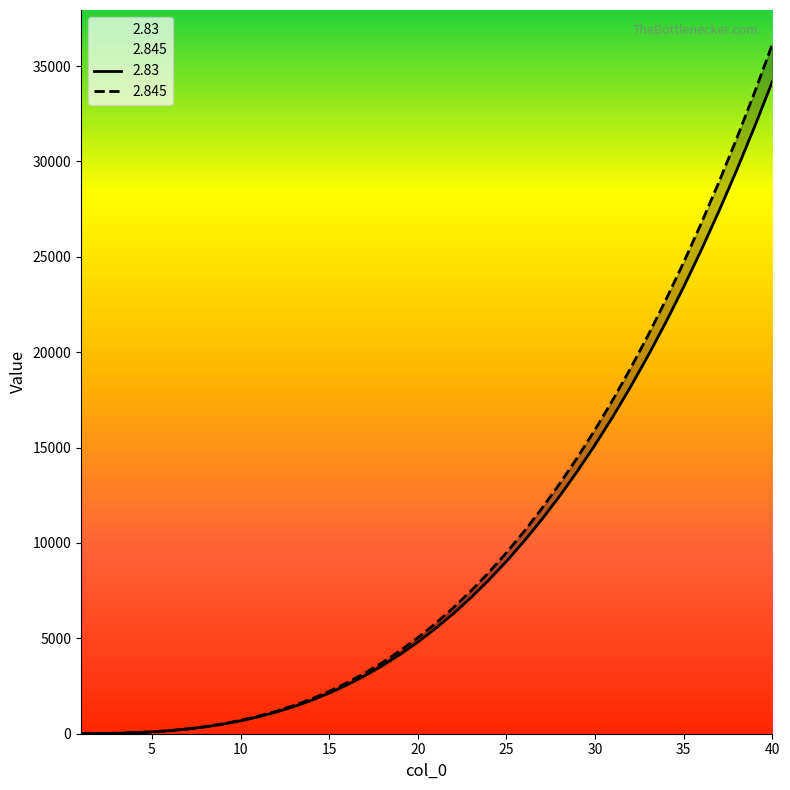

True or false: 2.845 has a value of 51.6 at 4.

True